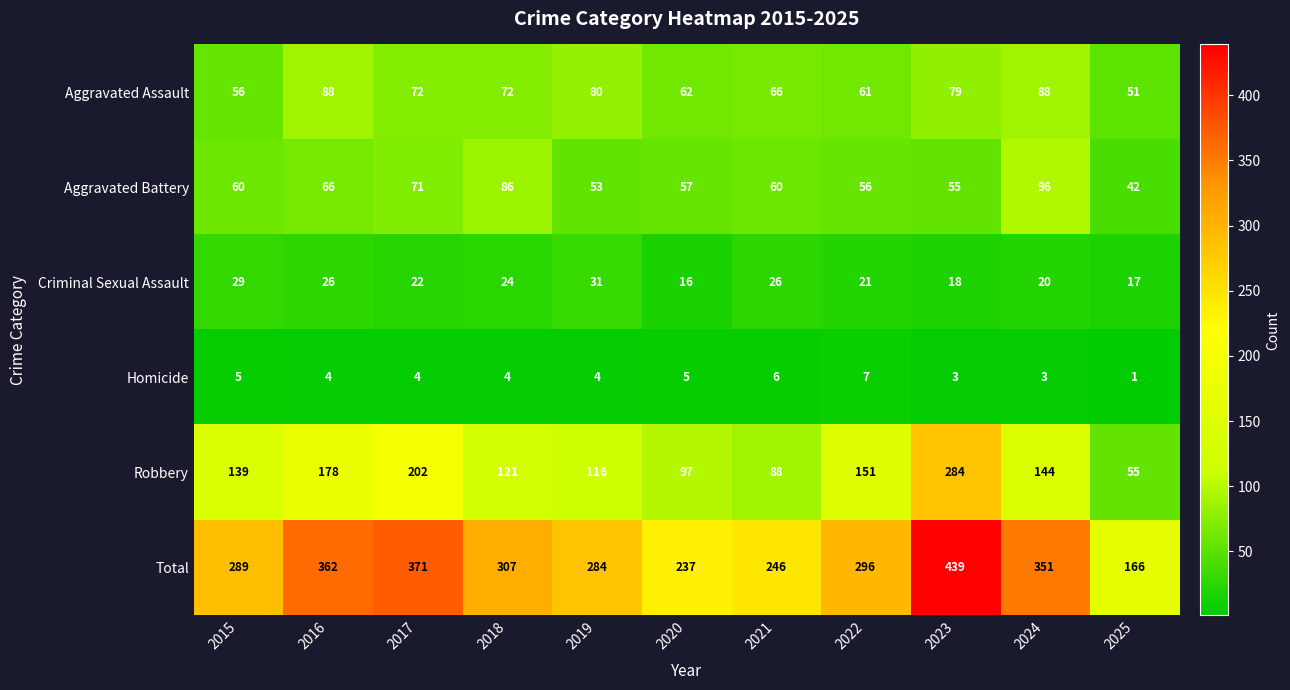

At which category is the sum across all series the highest?

2023